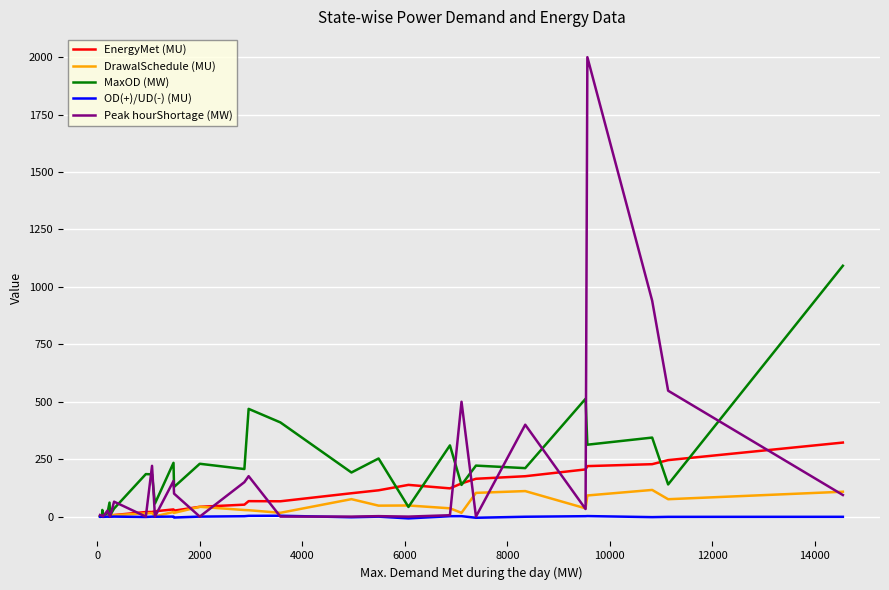

List the series in order of their peak value, highest first.

Peak hourShortage (MW), MaxOD (MW), EnergyMet (MU), DrawalSchedule (MU), OD(+)/UD(-) (MU)